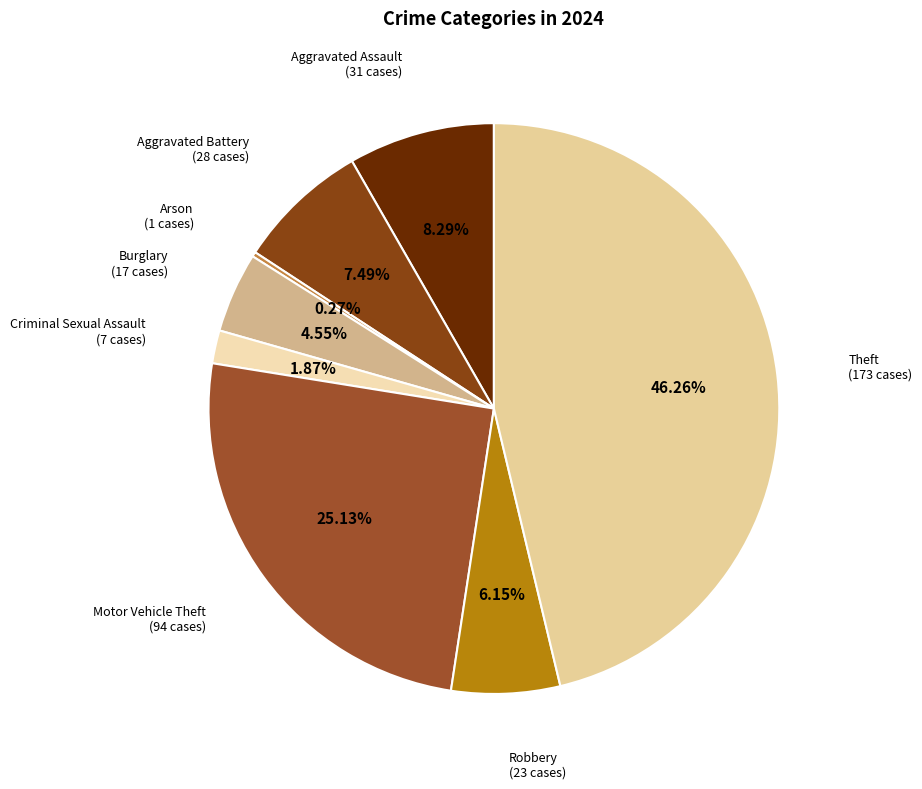

Which slice is the largest?

Theft